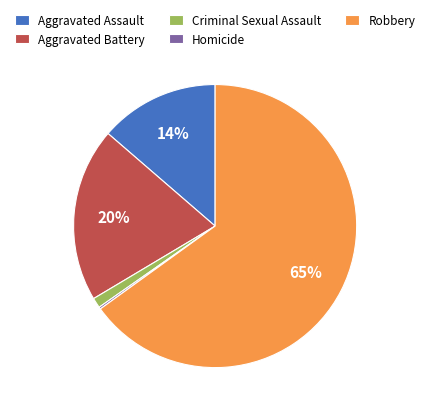

What is the ratio of the value at Criminal Sexual Assault to the value at Aggravated Battery?

0.1